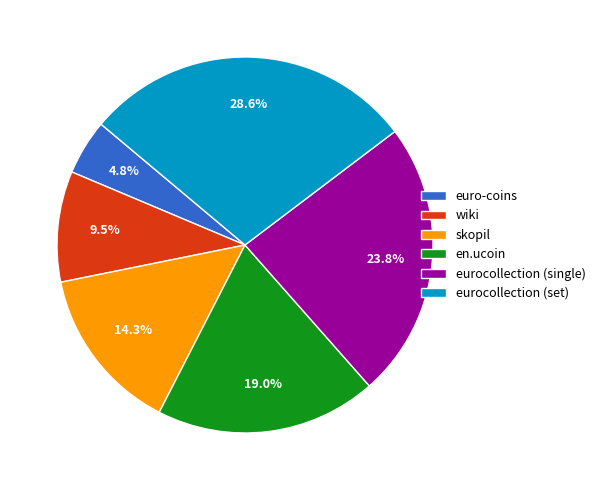

Does skopil account for over 50% of the chart?

No